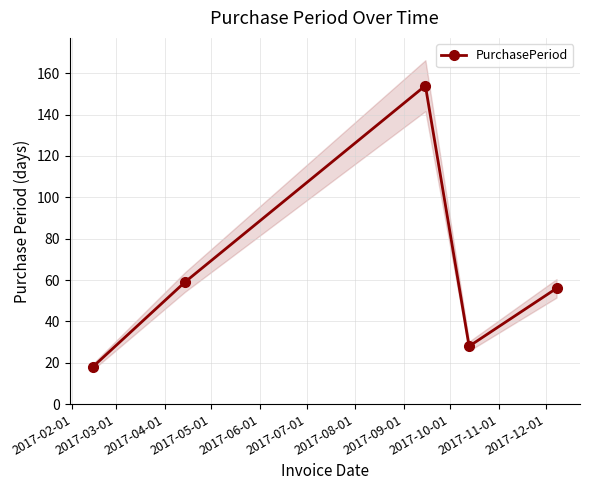

What is the minimum value for PurchasePeriod?

18